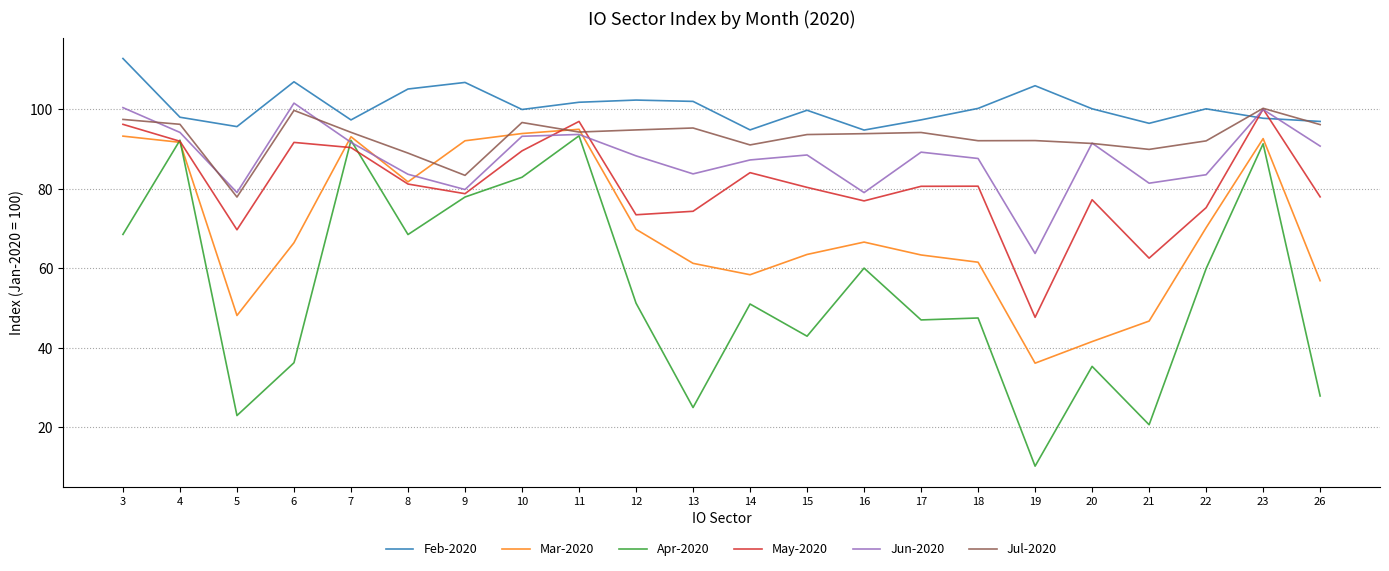

True or false: Apr-2020 has a value of 27.8 at 26.

True